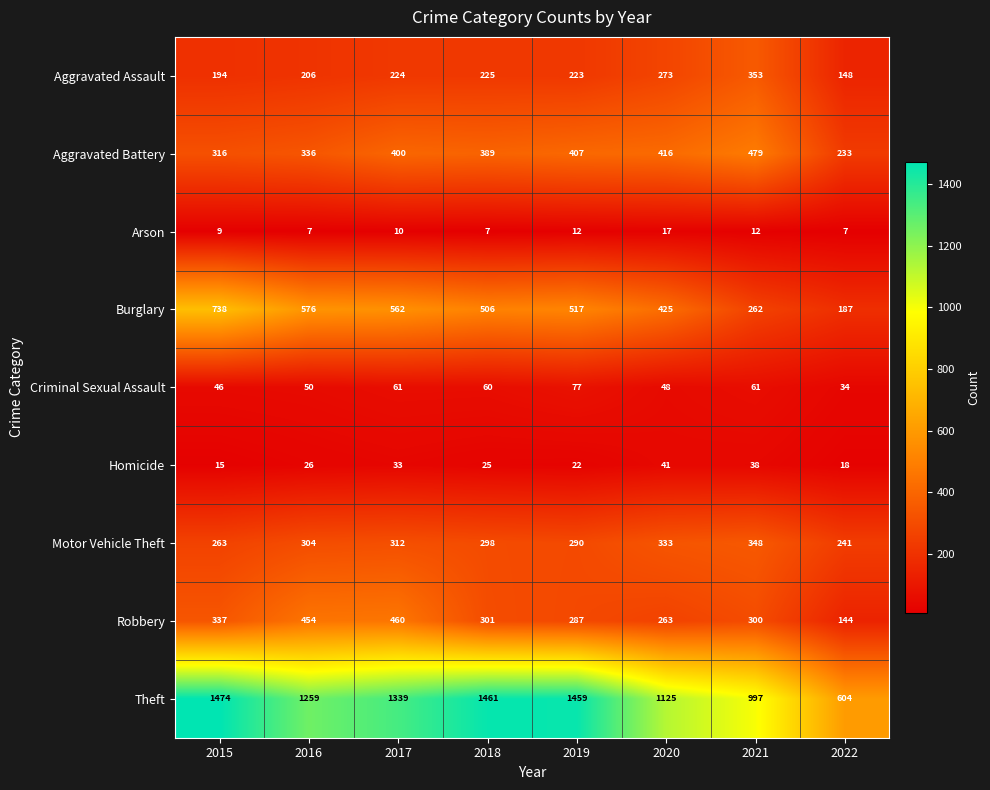

At how many categories does at least one series exceed 781?

7